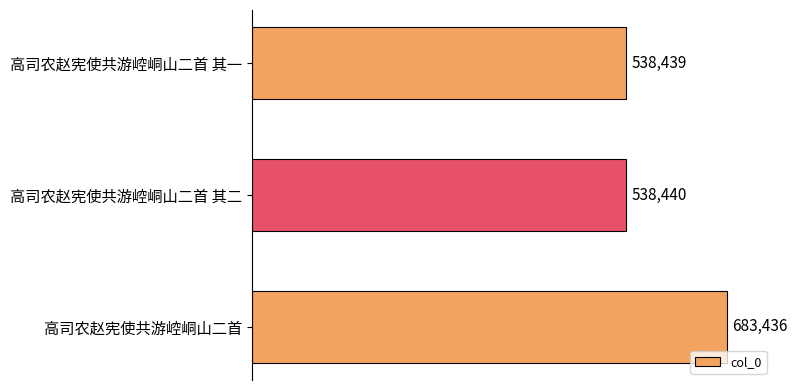

At which label is the value closest to 610937?

高司农赵宪使共游崆峒山二首 其二